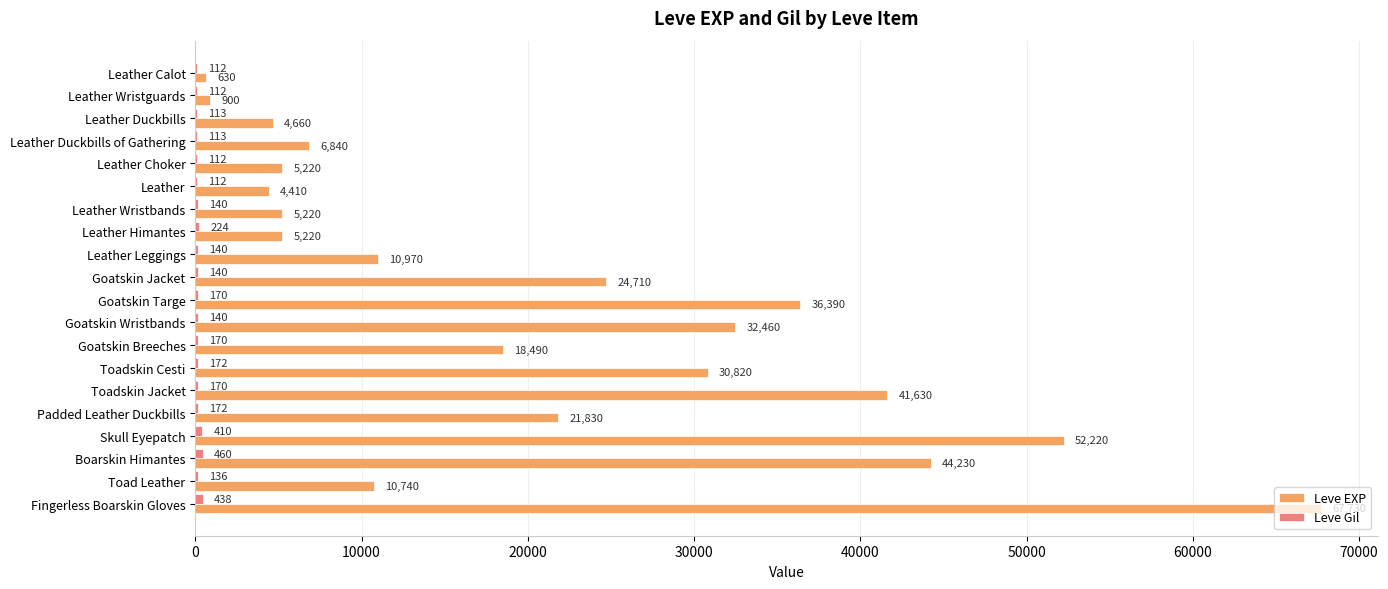

Count the number of data series in this chart.

2